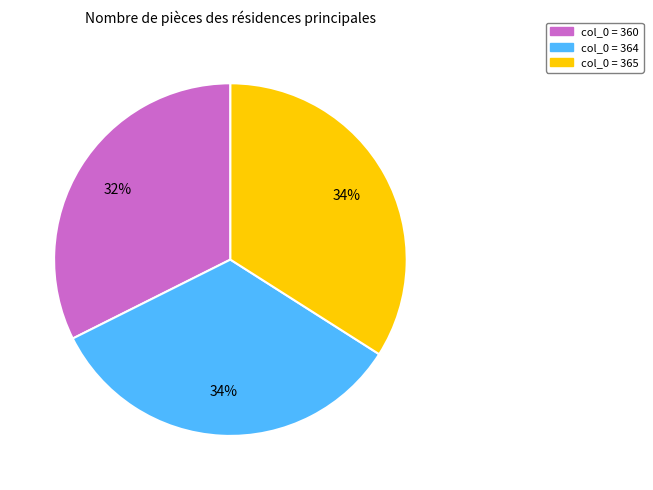

Is there a majority slice in this chart?

No